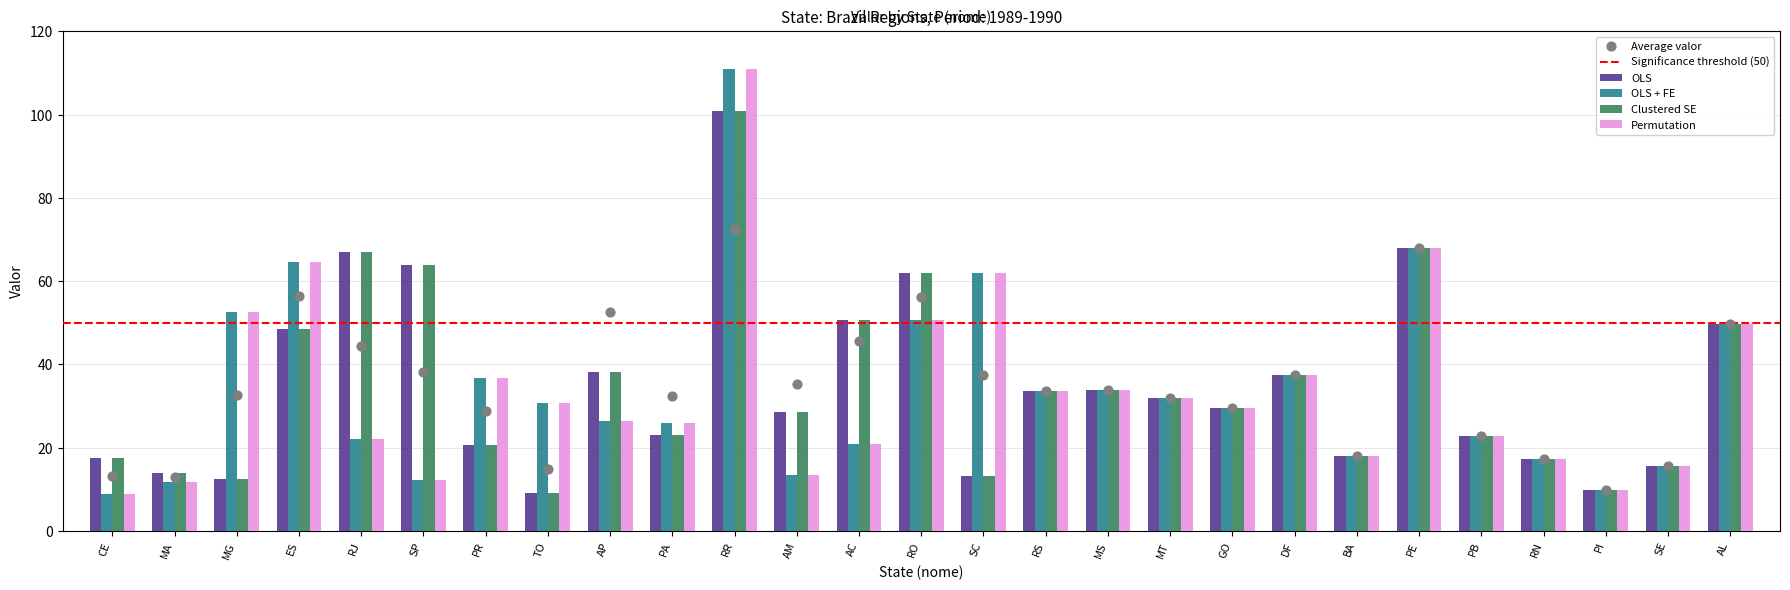

Which series contains the lowest Y value?

OLS + FE